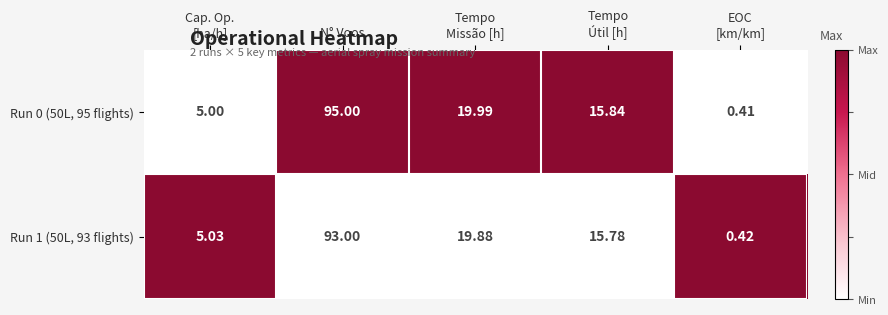

Where does the Run 1 (50L, 93 flights) series first go above 15?

N° Voos